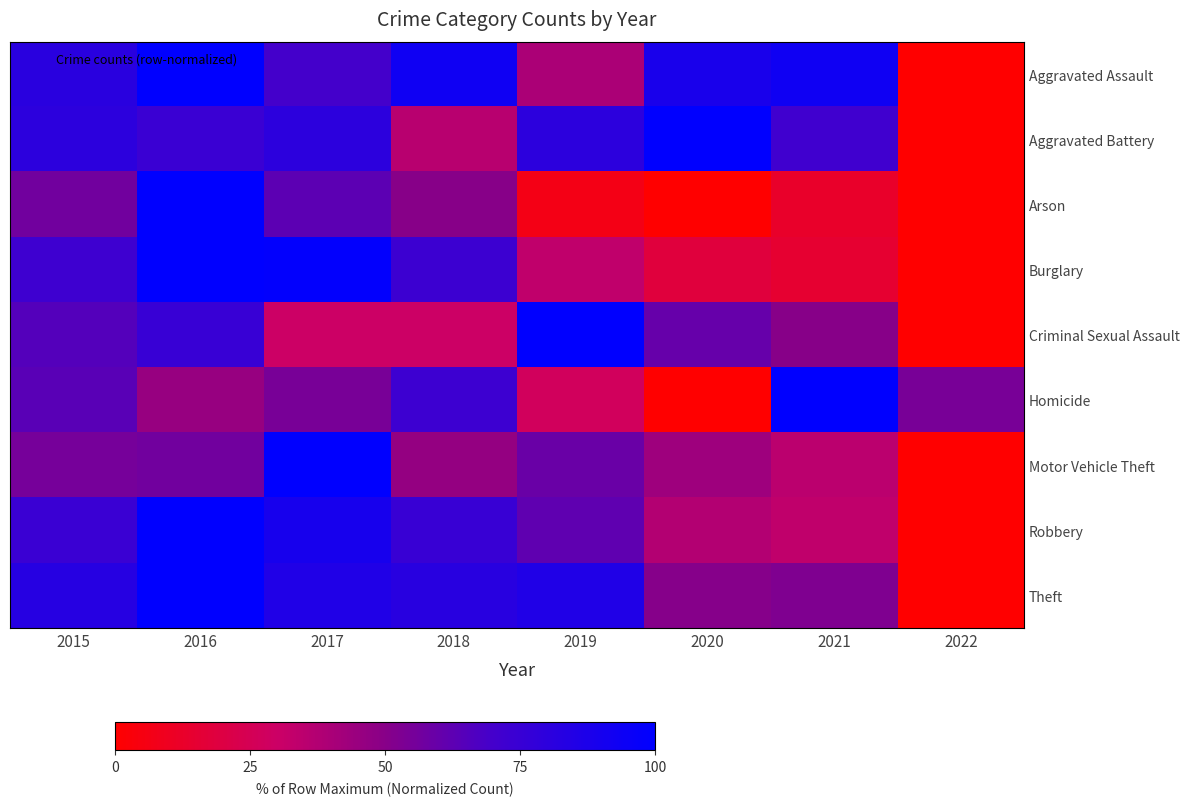

Reading right to left, list all the values displayed in this chart.

Aggravated Assault: 2022=0.0	2021=93.0	2020=88.4	2019=39.5	2018=93.0	2017=69.8	2016=100.0	2015=81.4
Aggravated Battery: 2022=0.0	2021=71.7	2020=100.0	2019=80.4	2018=35.9	2017=80.4	2016=73.9	2015=80.4
Arson: 2022=0.0	2021=12.5	2020=0.0	2019=6.2	2018=50.0	2017=62.5	2016=100.0	2015=56.2
Burglary: 2022=0.0	2021=14.7	2020=18.2	2019=33.3	2018=73.3	2017=98.6	2016=100.0	2015=72.3
Criminal Sexual Assault: 2022=0.0	2021=50.0	2020=60.0	2019=100.0	2018=30.0	2017=30.0	2016=75.0	2015=65.0
Homicide: 2022=54.5	2021=100.0	2020=0.0	2019=27.3	2018=72.7	2017=54.5	2016=45.5	2015=63.6
Motor Vehicle Theft: 2022=0.0	2021=35.0	2020=43.4	2019=58.7	2018=46.1	2017=100.0	2016=56.3	2015=55.1
Robbery: 2022=0.0	2021=33.5	2020=37.4	2019=61.9	2018=74.8	2017=89.7	2016=100.0	2015=74.2
Theft: 2022=0.0	2021=52.5	2020=50.6	2019=85.6	2018=82.0	2017=85.7	2016=100.0	2015=82.9